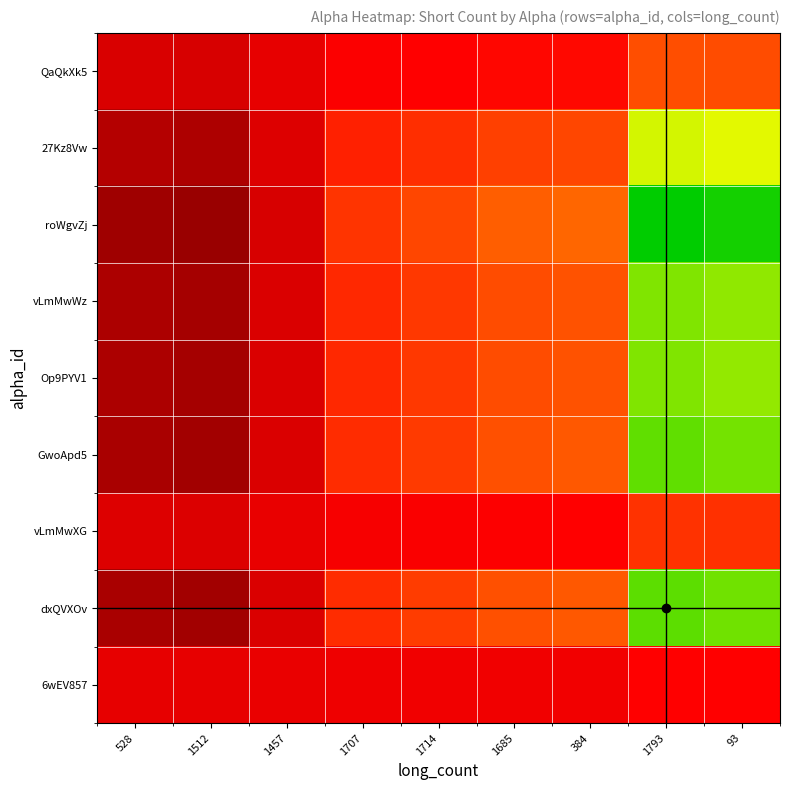

At which category is the sum across all series the highest?

1512